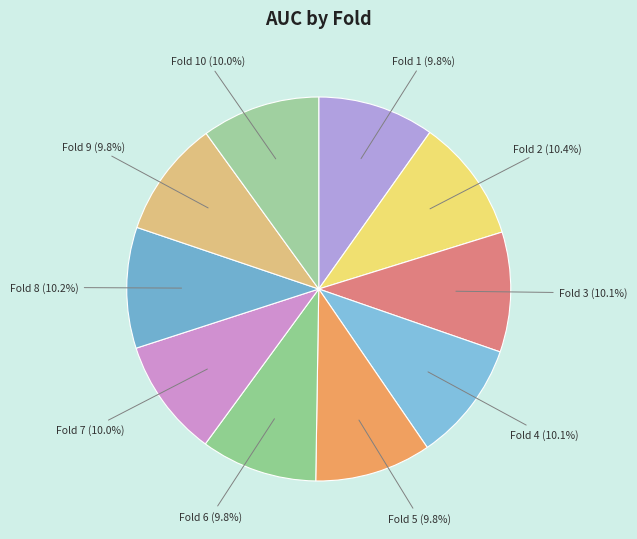

Is there any slice that represents more than half of the pie?

No